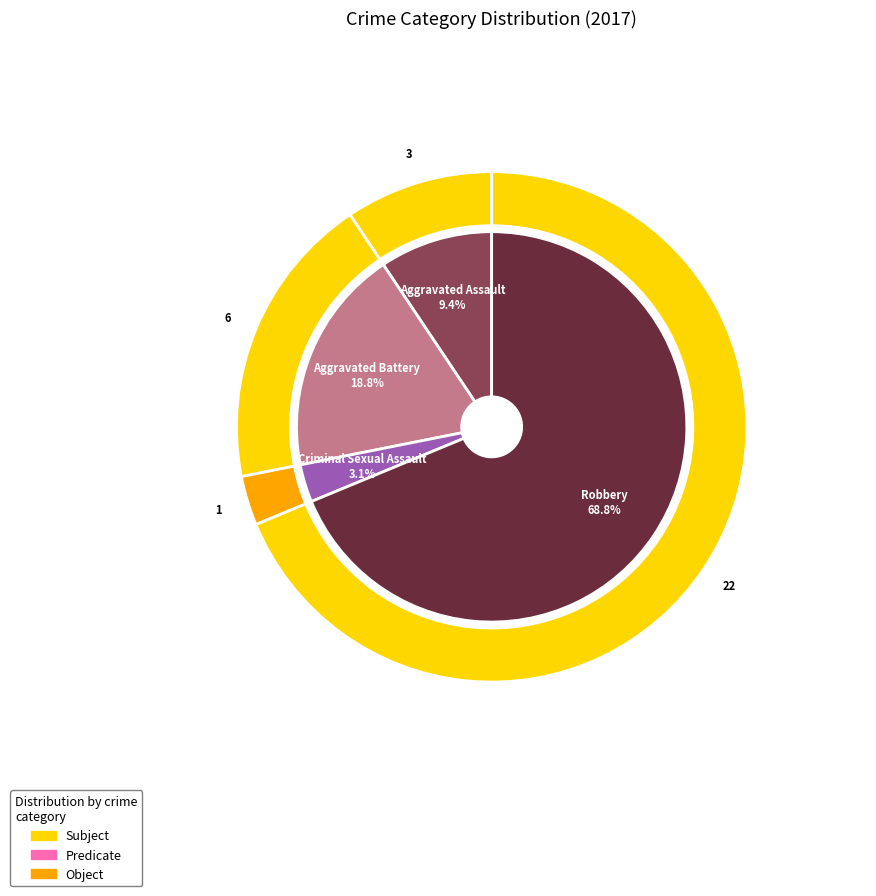

Which slice is the largest?

Robbery